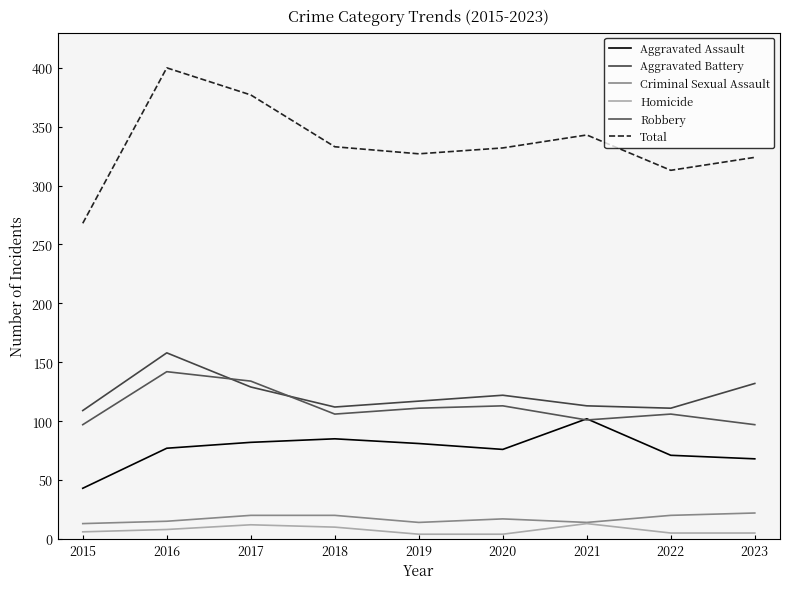

At which category does the chart reach its peak across all series?

2016